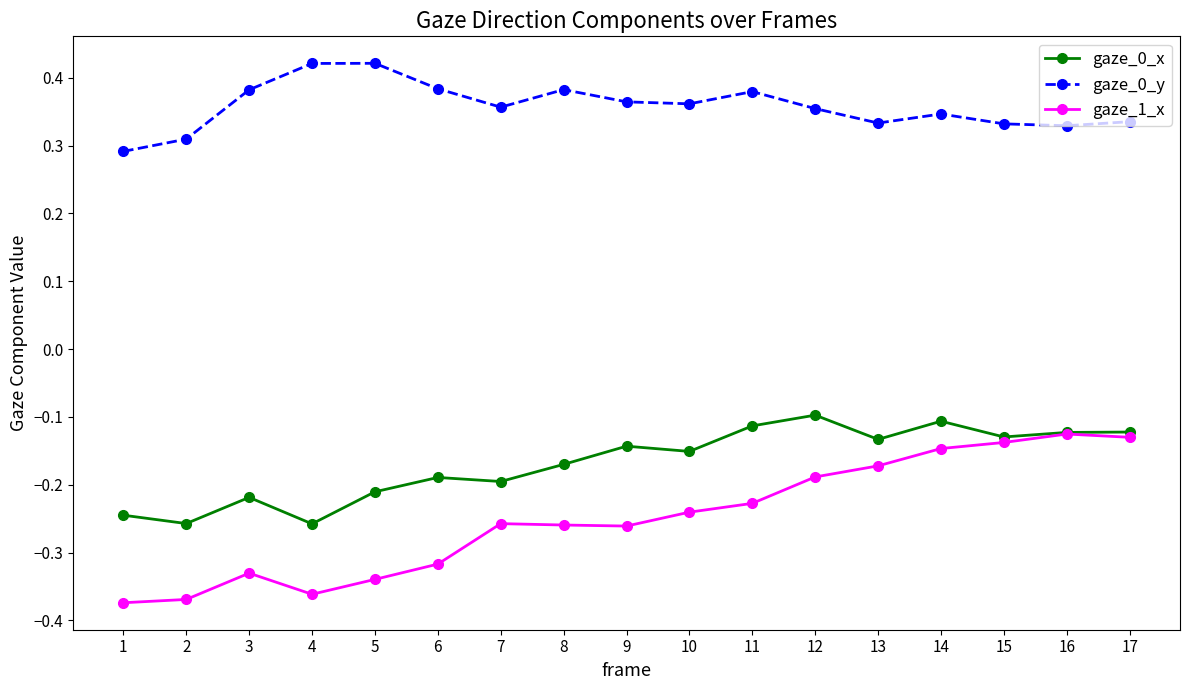

True or false: gaze_0_x and gaze_0_y intersect in this chart.

False